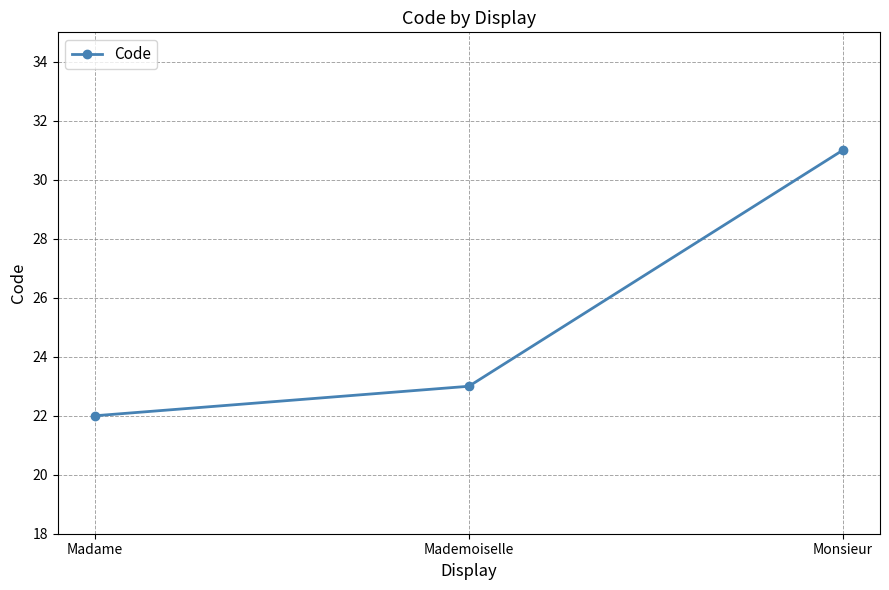

The chart shows a value of 12 at Madame. True or false?

False